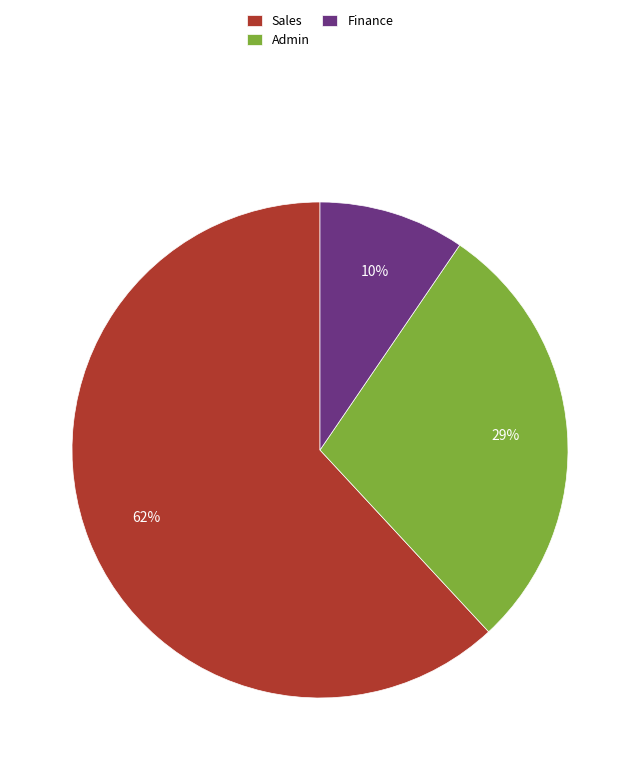

Does Sales account for over 50% of the chart?

Yes